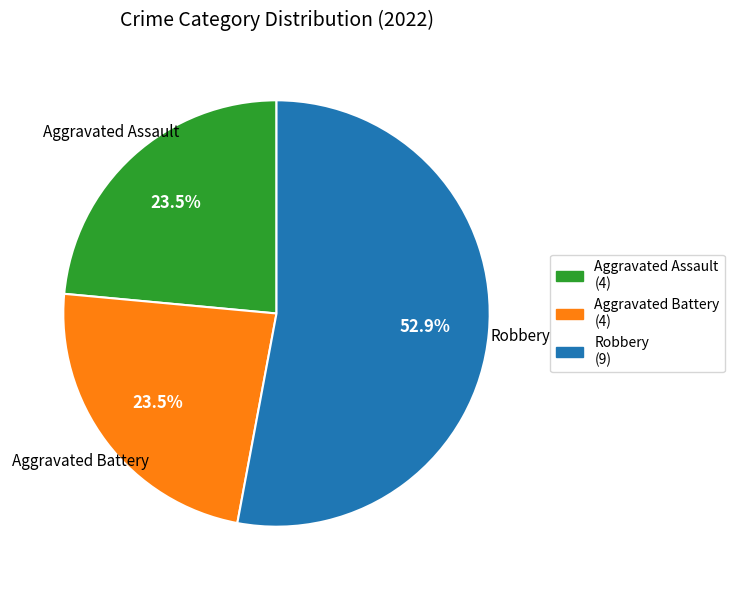

Which category has the biggest portion of the pie?

Robbery (9)